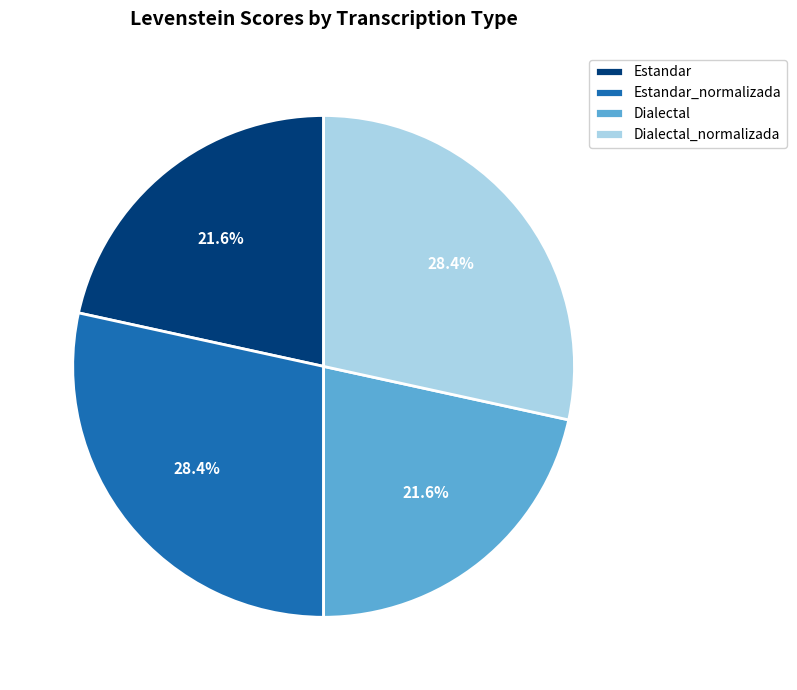

The Dialectal slice represents 22% of the pie. True or false?

True